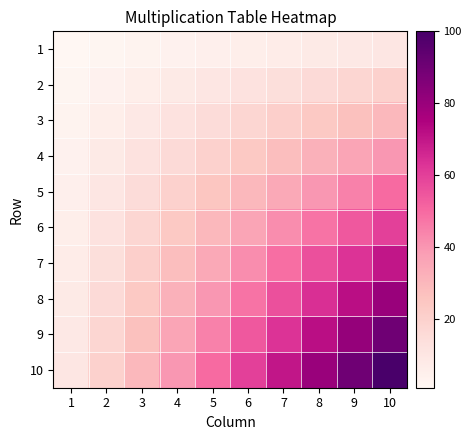

Count the number of data series in this chart.

10